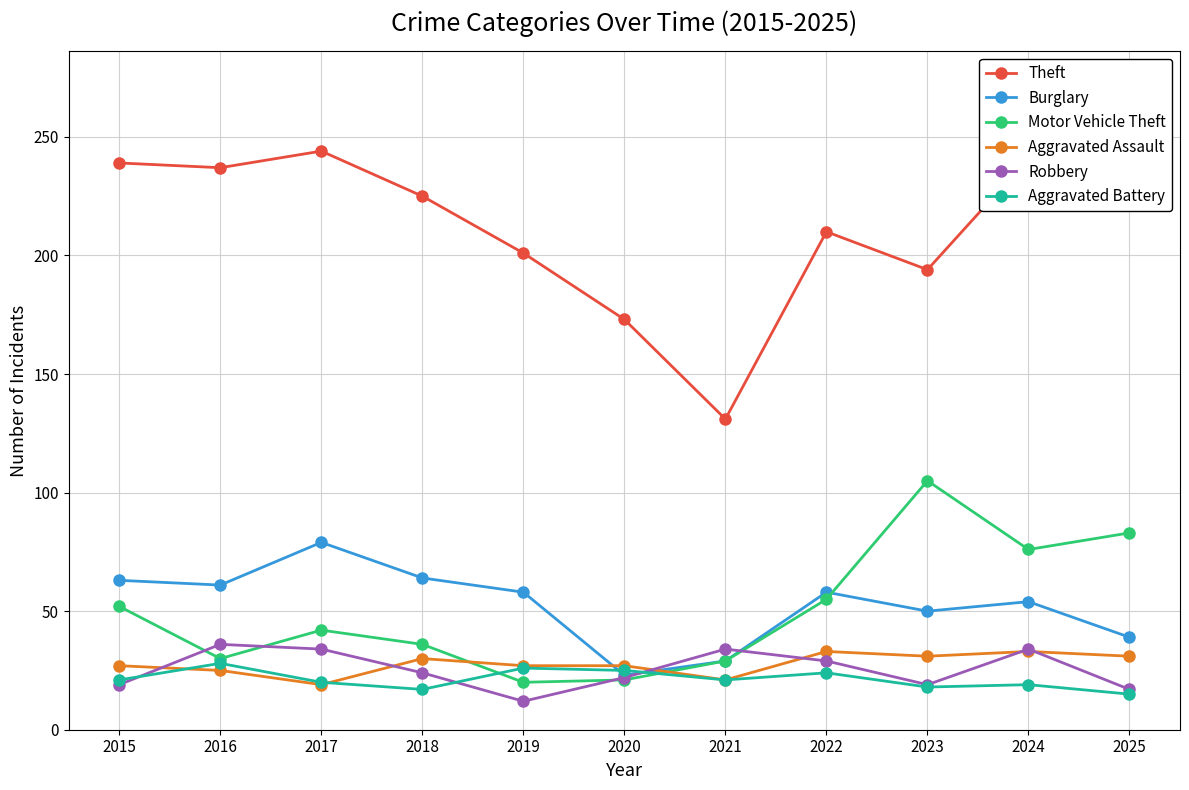

Which series changed the most between 2016 and 2018?

Theft